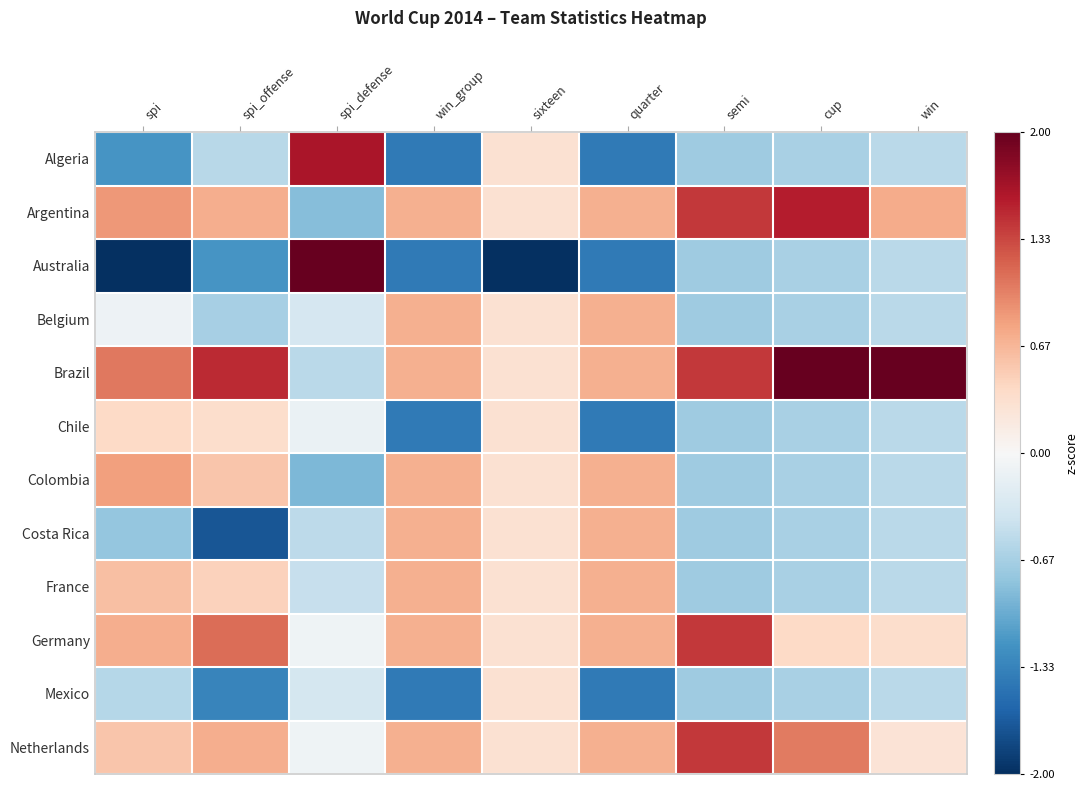

Rank the series at spi from highest to lowest value.

Brazil, Argentina, Colombia, Germany, France, Netherlands, Chile, Belgium, Mexico, Costa Rica, Algeria, Australia